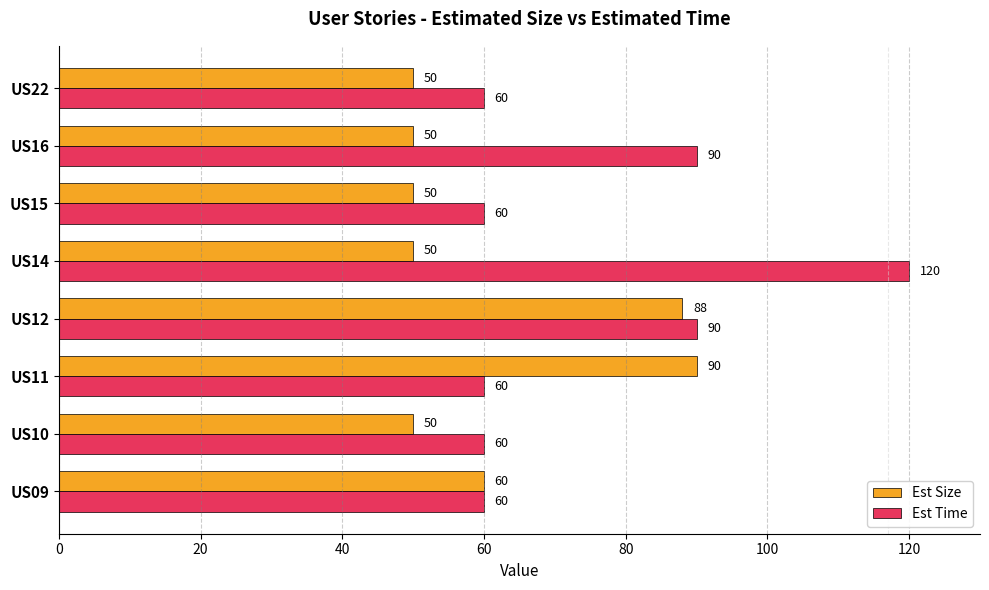

At which category is the sum across all series the highest?

US12